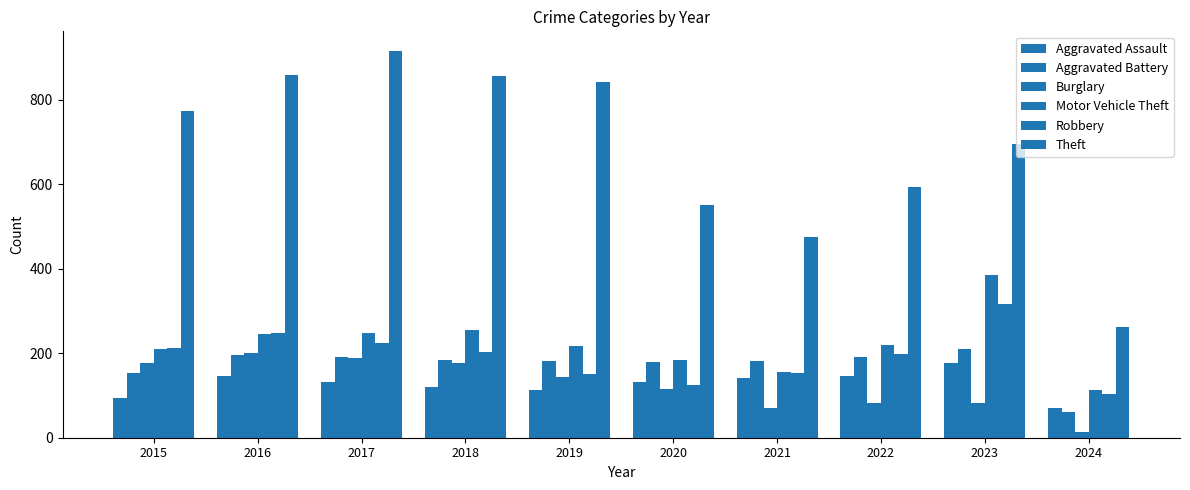

At which label does Motor Vehicle Theft first exceed 219?

2016